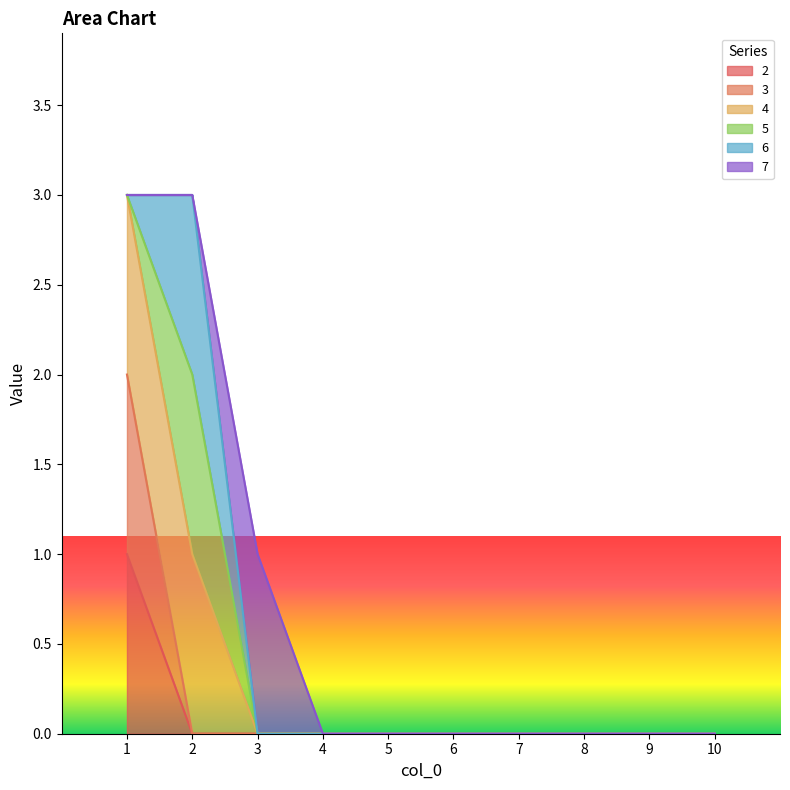

True or false: 3 and 2 cross at least once.

False